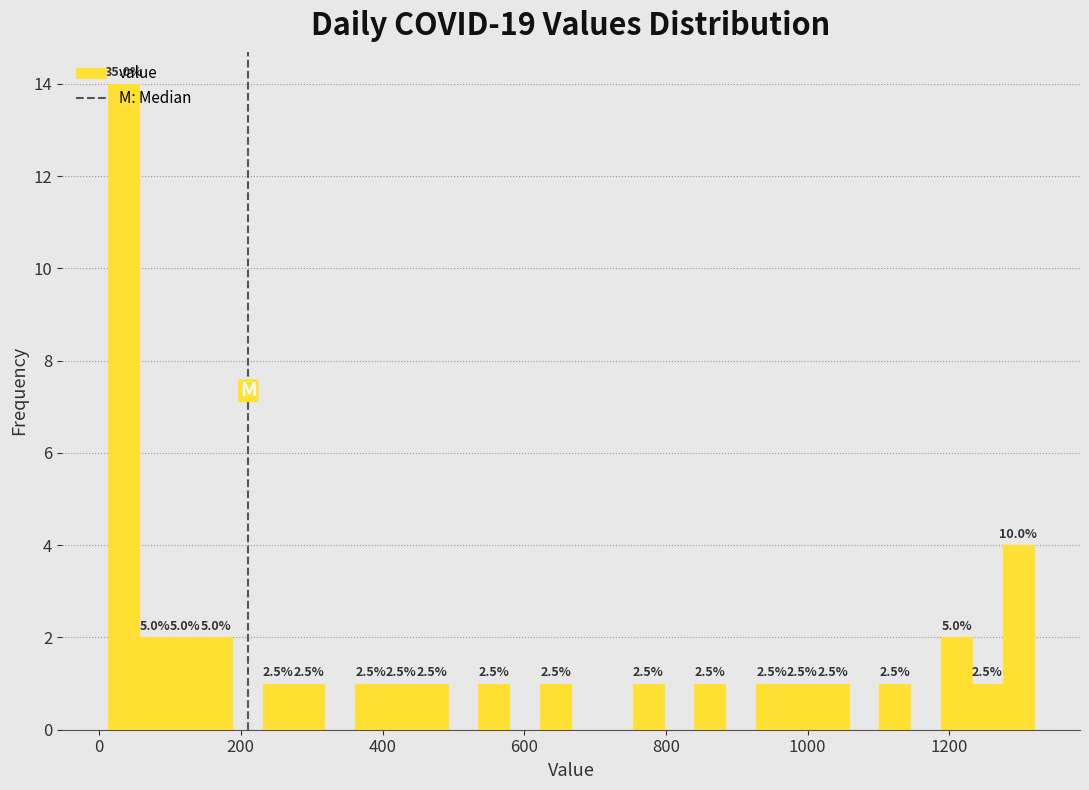

Around what value on the x-axis is the tallest bar? Give the approximate position of its centre, as read against the axis.

40